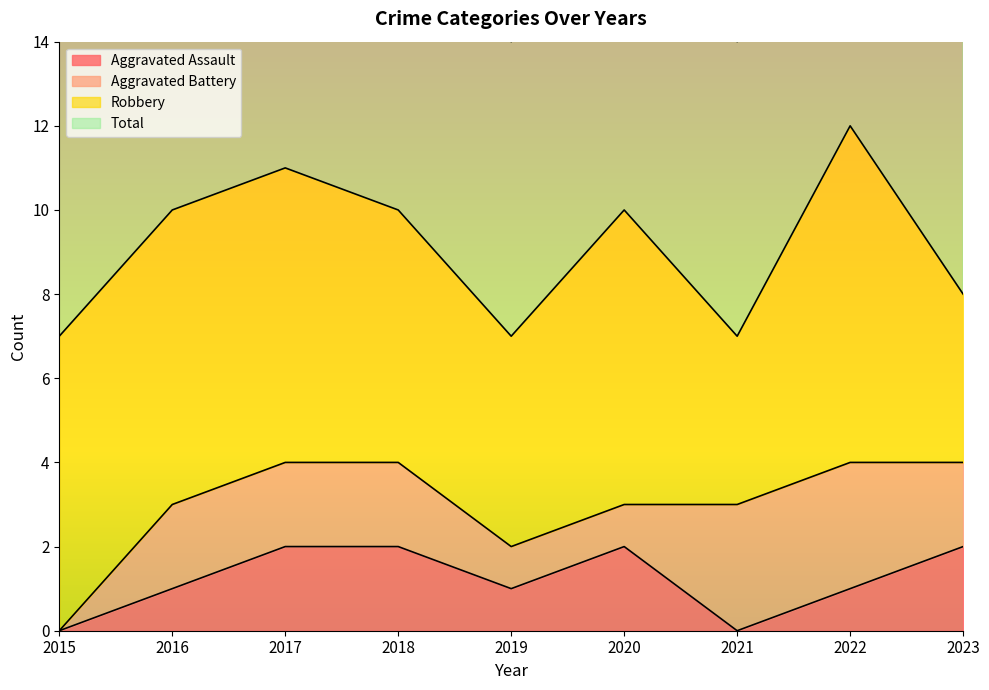

Is the value of Total at 2018 greater than the value of Aggravated Assault at 2016?

Yes